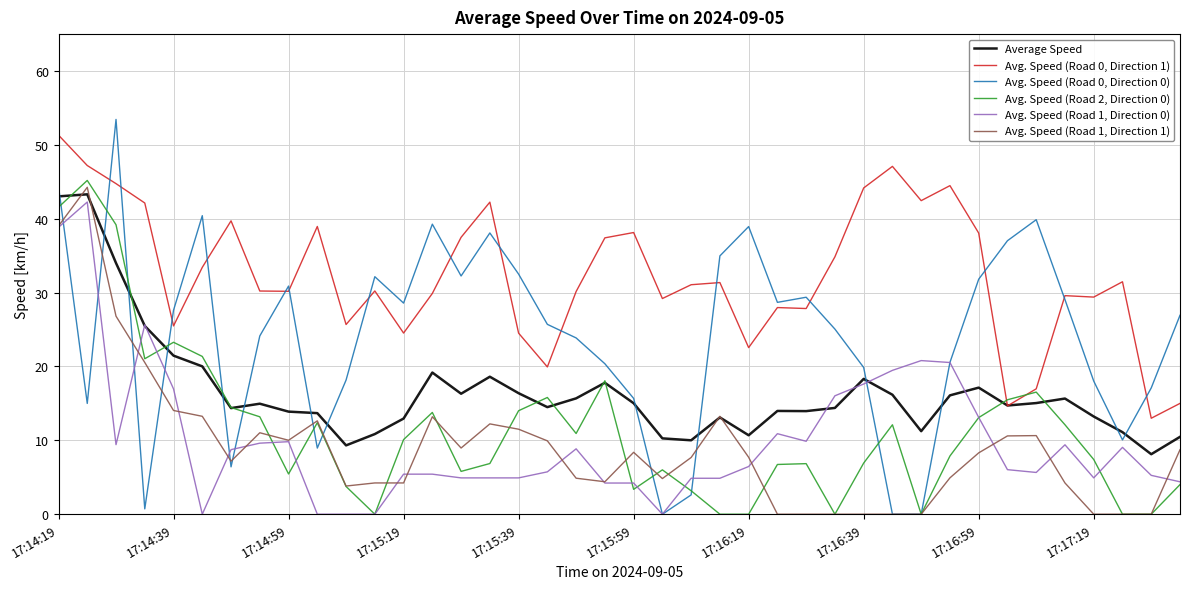

What is the sum of all Average Speed values?

664.6